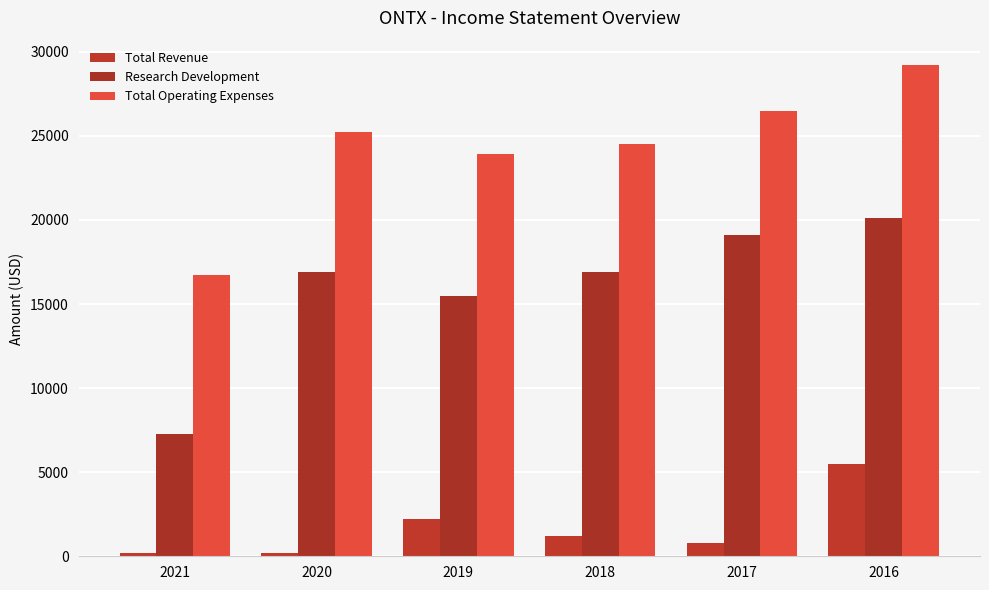

How many values in the Total Revenue series are below 1200?

3